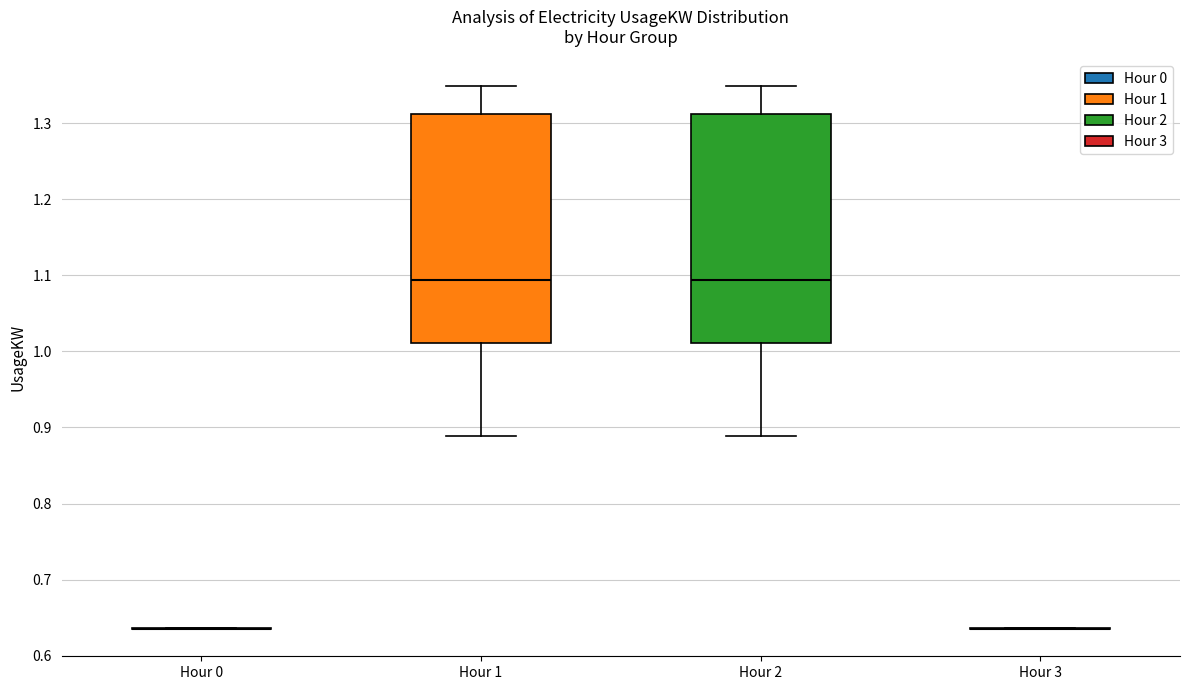

Reading left to right, read every box against the y-axis: the position of its median line, the range the box covers, and the ends of its whiskers. The values are not printed on the chart, so give them approximately, as read against the axis.

Hour 0: box collapsed to a line at 0.64, whiskers 0.63 to 0.64
Hour 1: median 1.09, box 1.01 to 1.31, whiskers 0.89 to 1.35
Hour 2: median 1.09, box 1.01 to 1.31, whiskers 0.89 to 1.35
Hour 3: box collapsed to a line at 0.64, whiskers 0.63 to 0.64